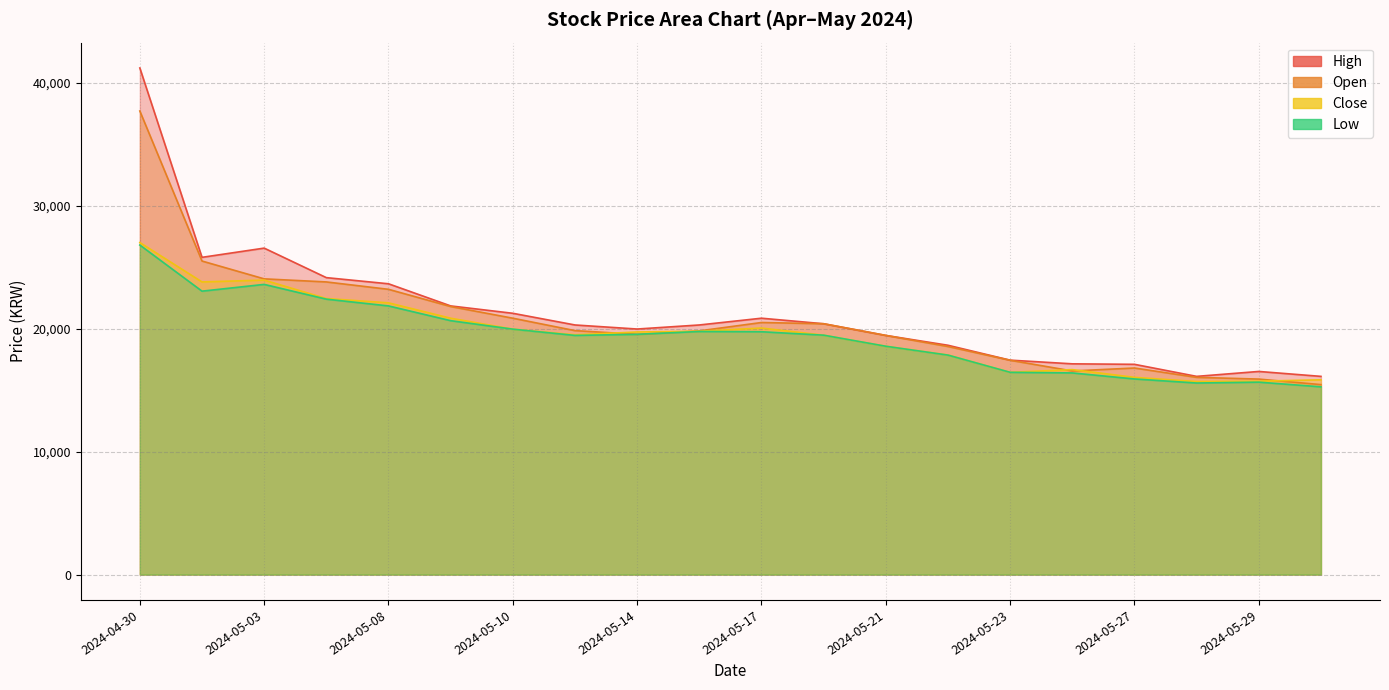

True or false: Close has a value of 16670 at 2024-05-24.

True